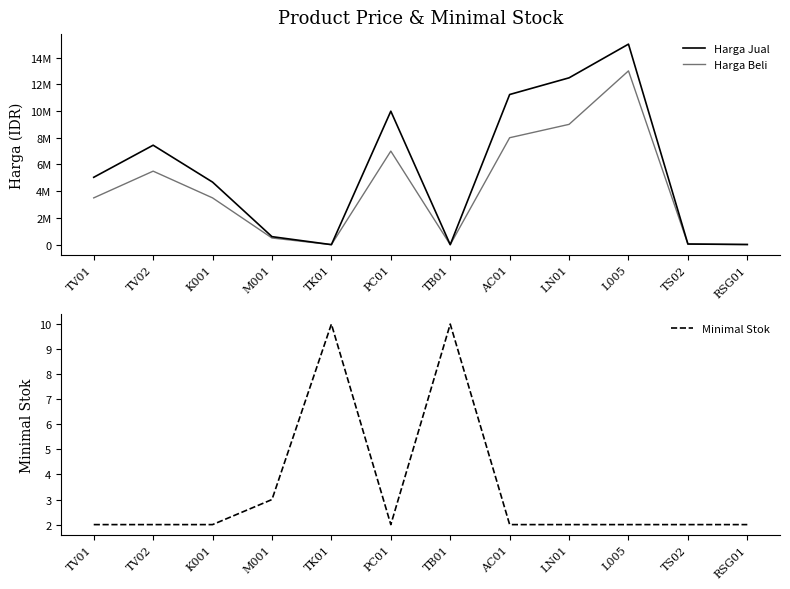

What is the value of the Minimal Stok point at the 11th from the left?

2